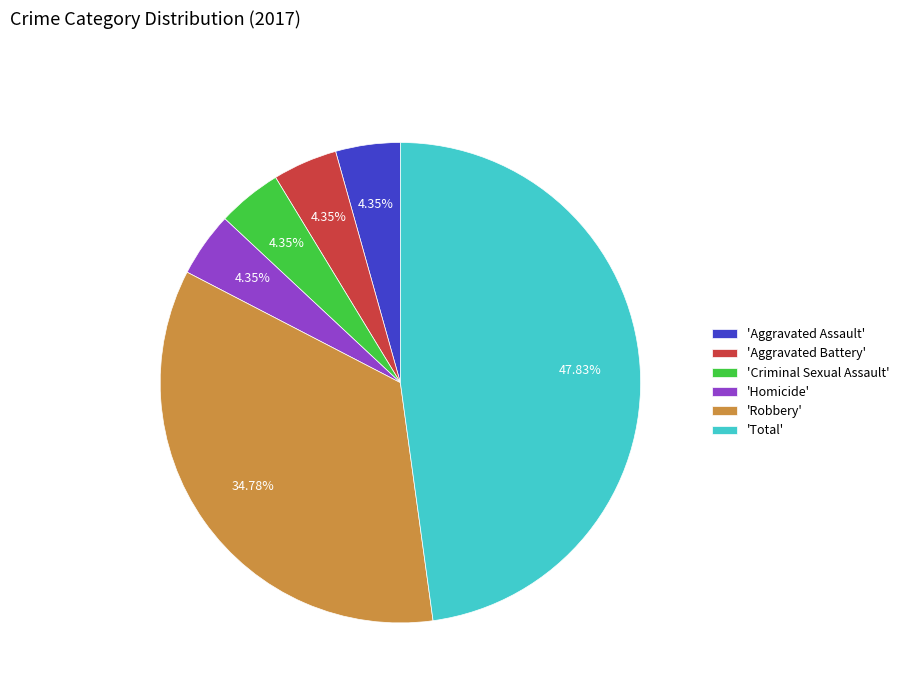

Approximately how many times larger is the value at 'Homicide' compared to 'Criminal Sexual Assault'?

1.0